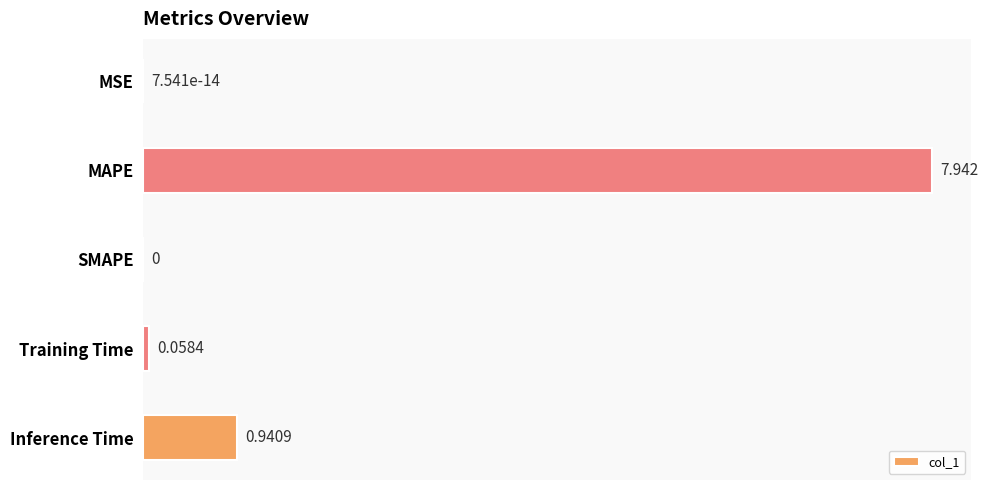

Which label corresponds to the largest value in the chart?

MAPE